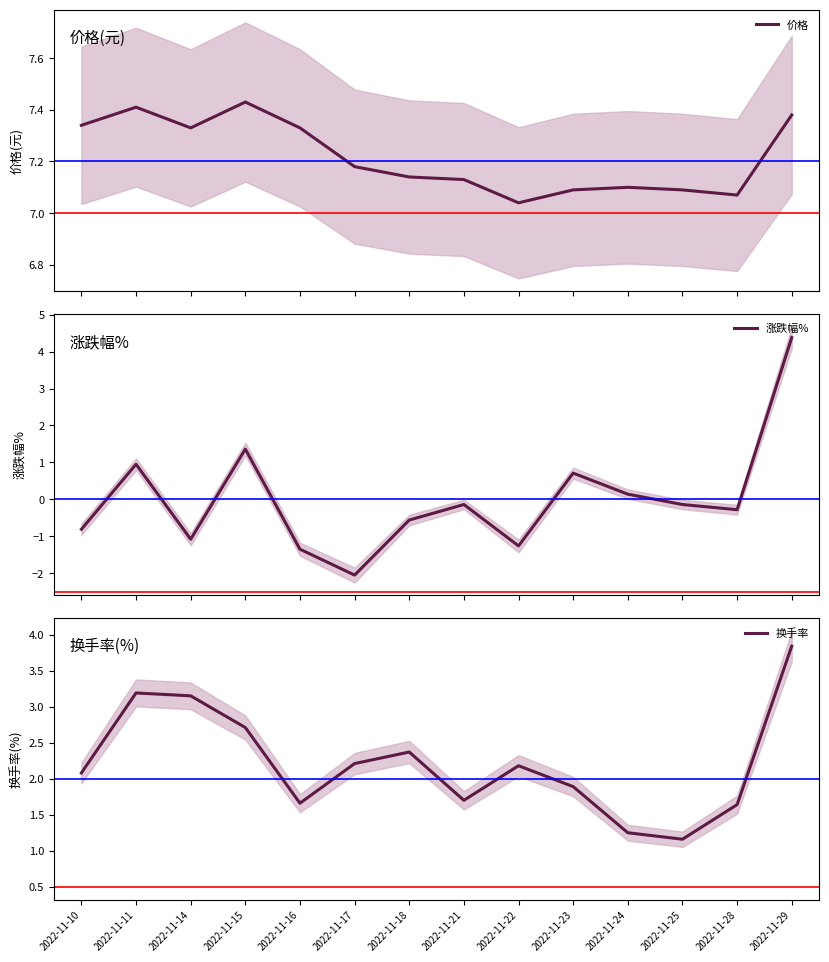

What are all the series names shown in the legend?

价格, 涨跌幅%, 换手率